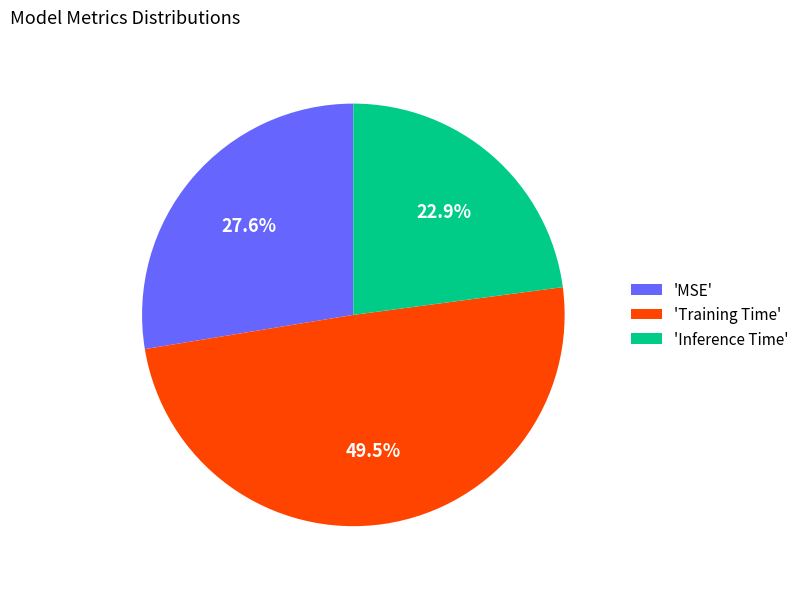

How much of the chart is everything except 'Training Time'?

50.5%